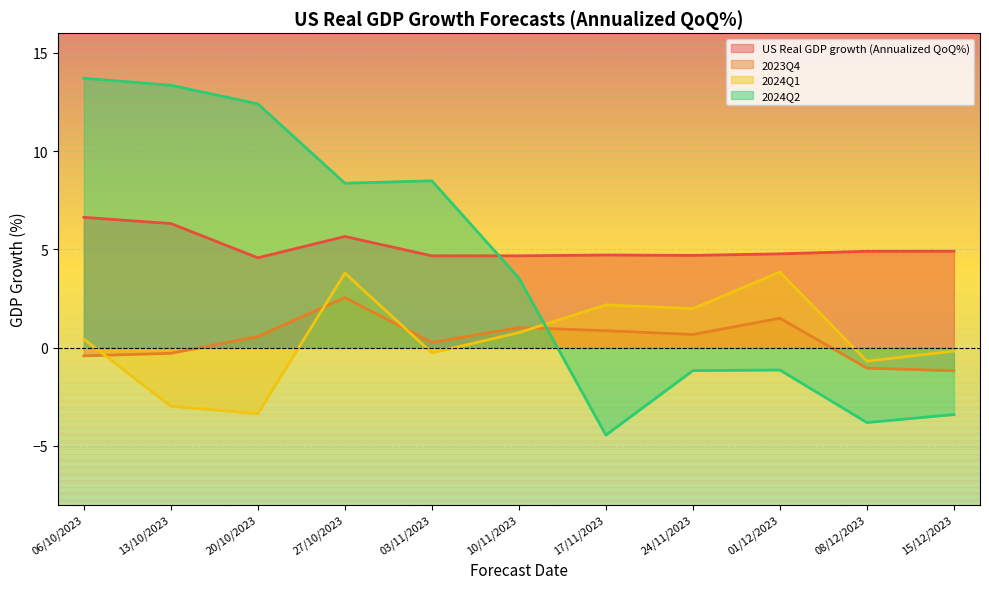

What is the label of the 5th point from the right?

17/11/2023